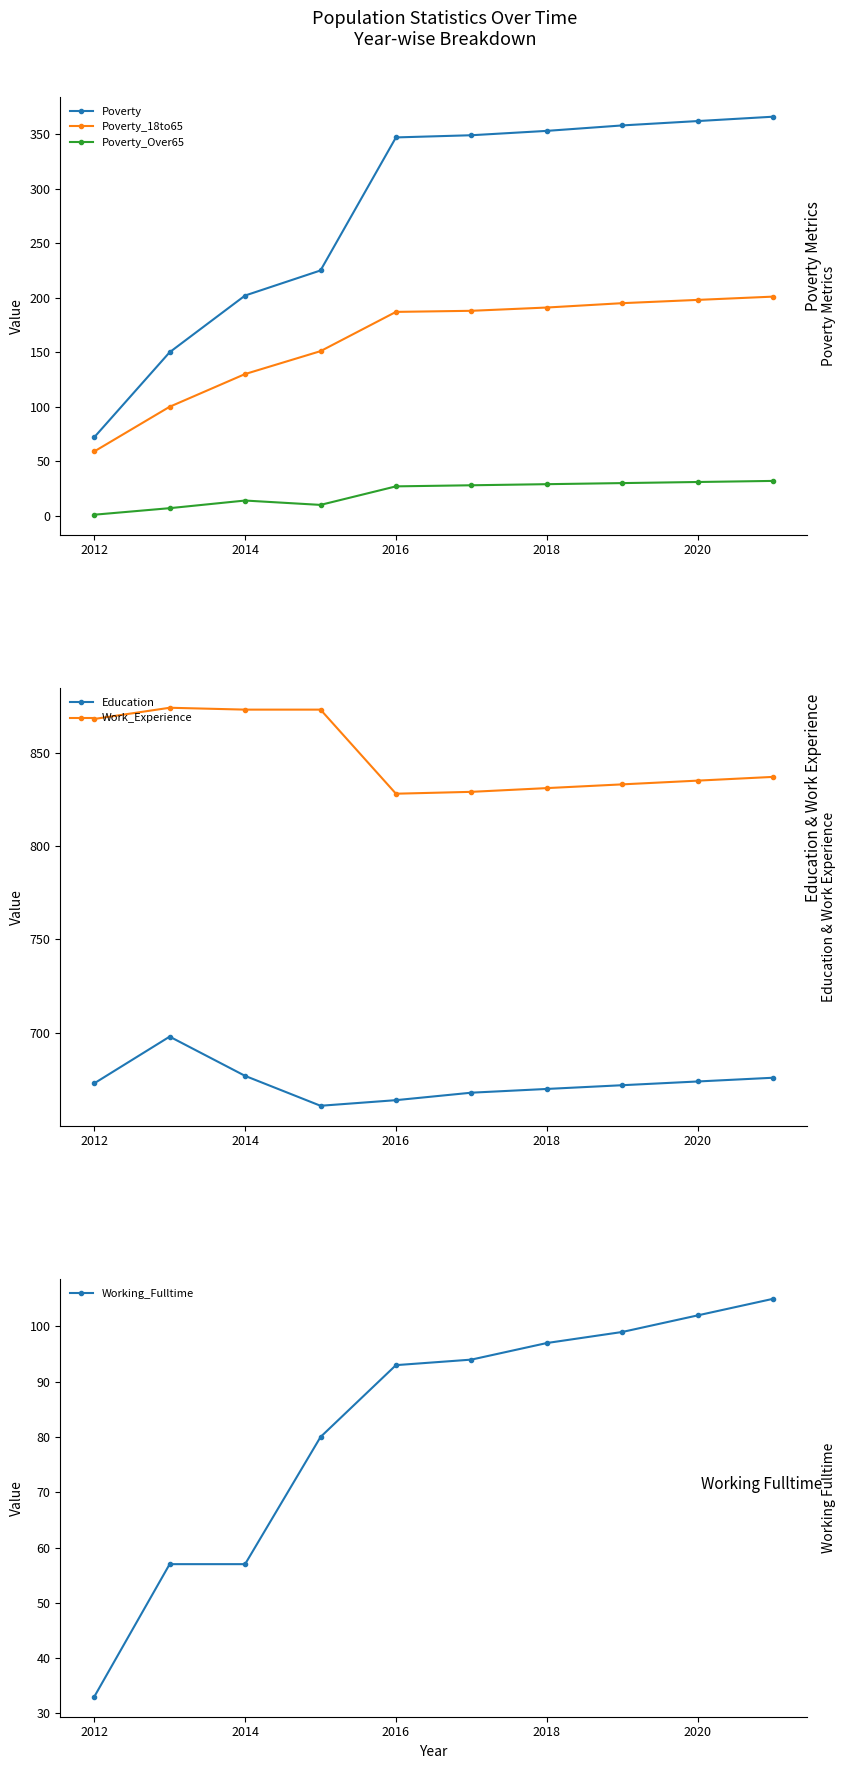

How many data points in Working_Fulltime are less than 94?

5